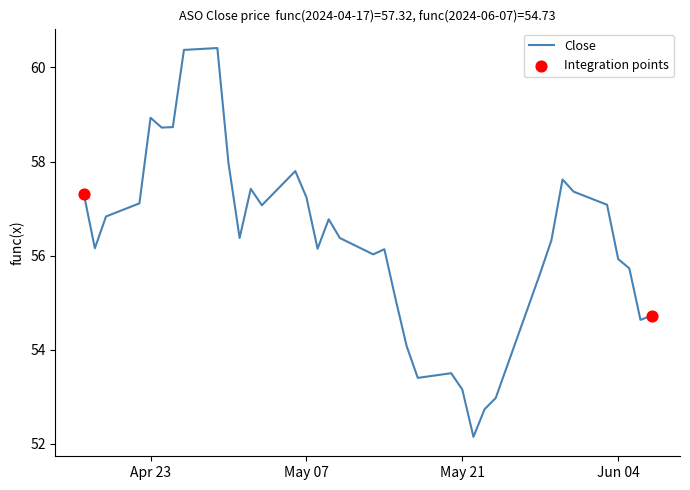

What is the difference between the maximum and minimum values?

8.3